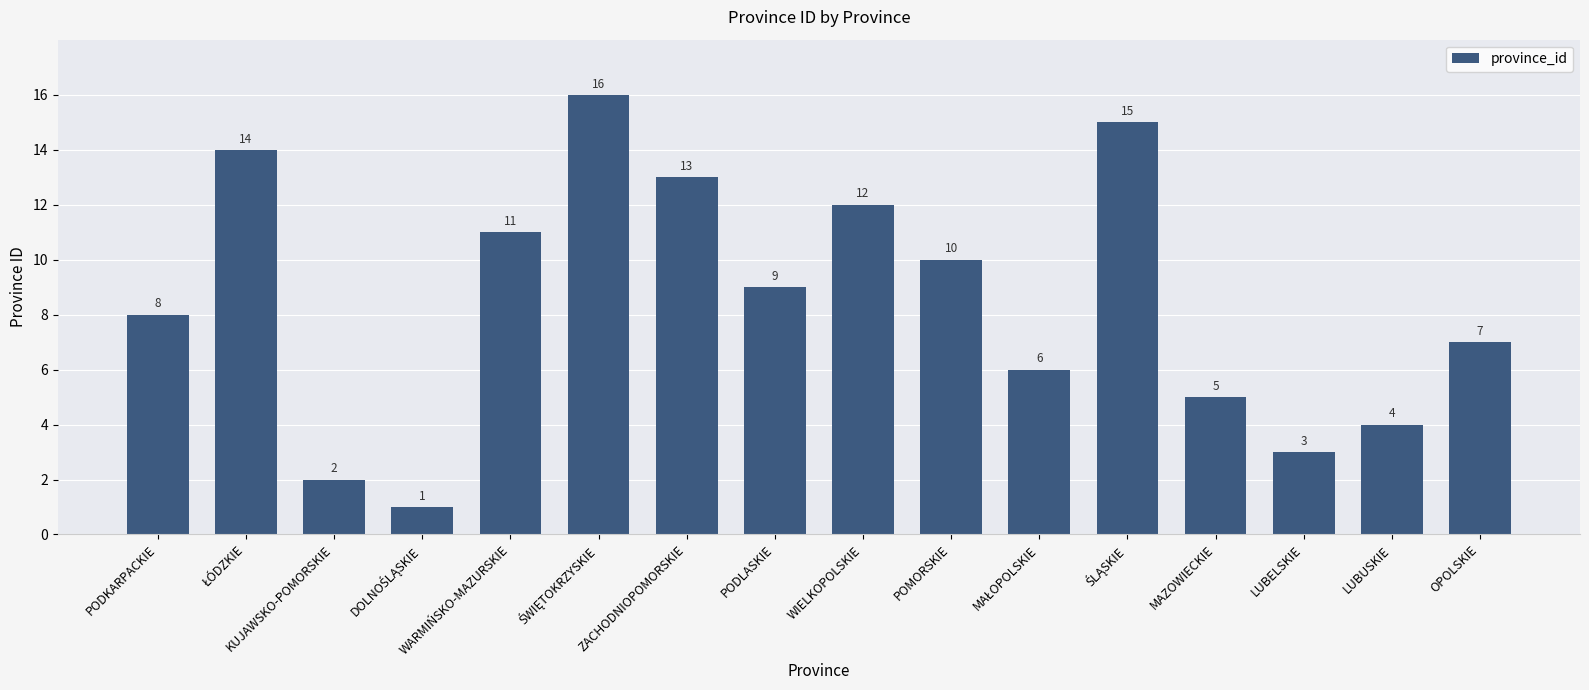

What is the value of the 4th bar from the left?

1